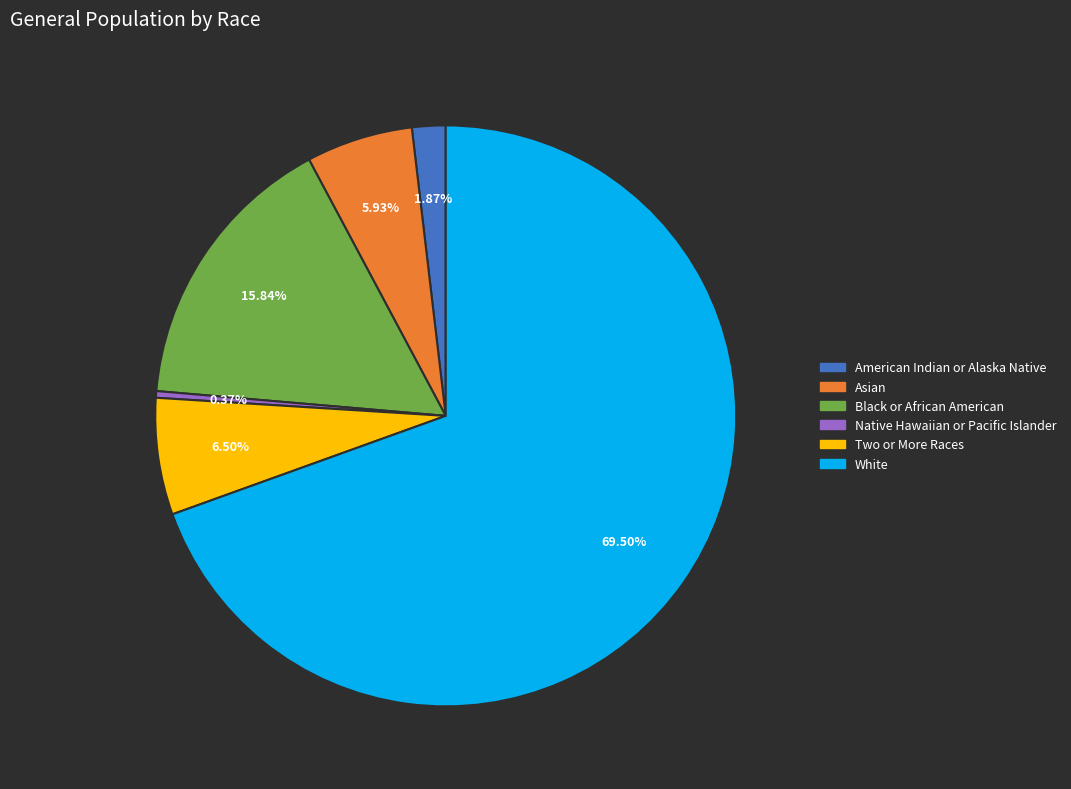

What is the majority slice?

White